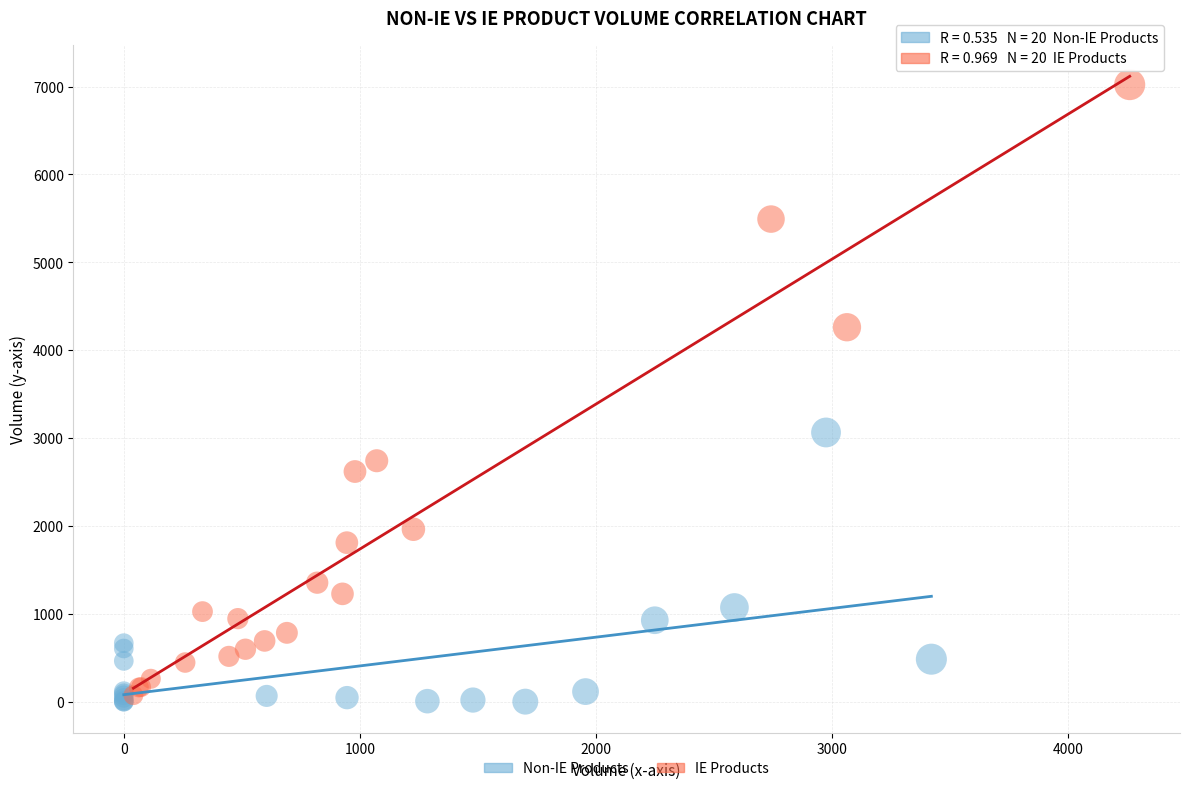

Which series contains the highest Y value?

IE Products